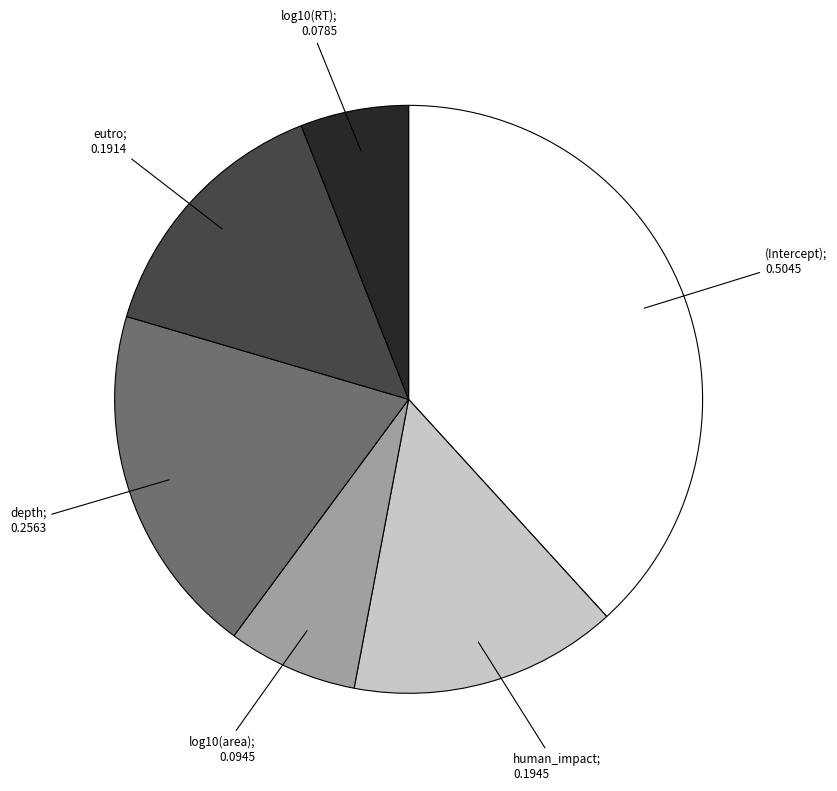

Is there any slice that represents more than half of the pie?

No